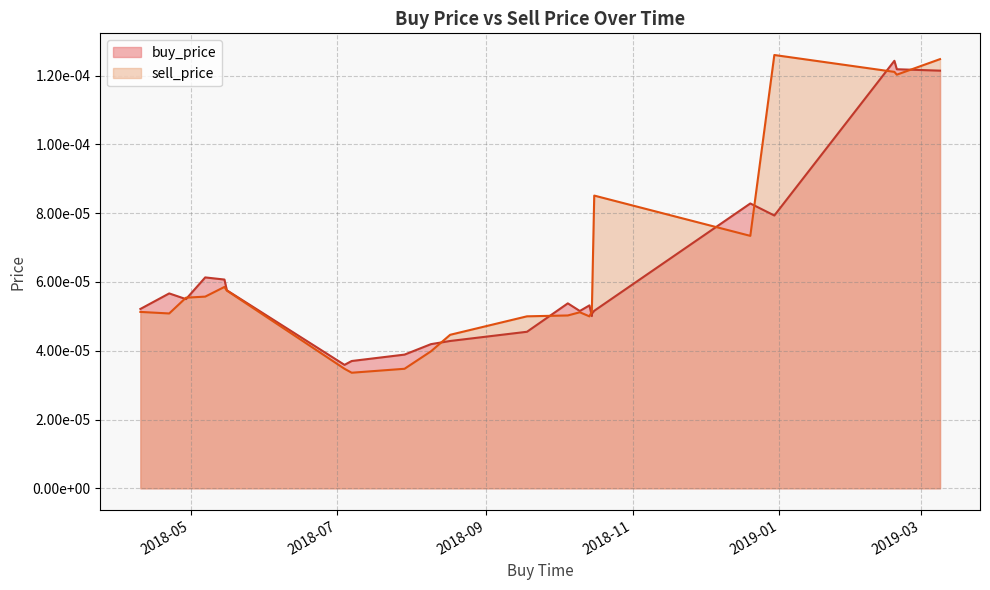

Does the chart display data point markers on the line(s)?

No